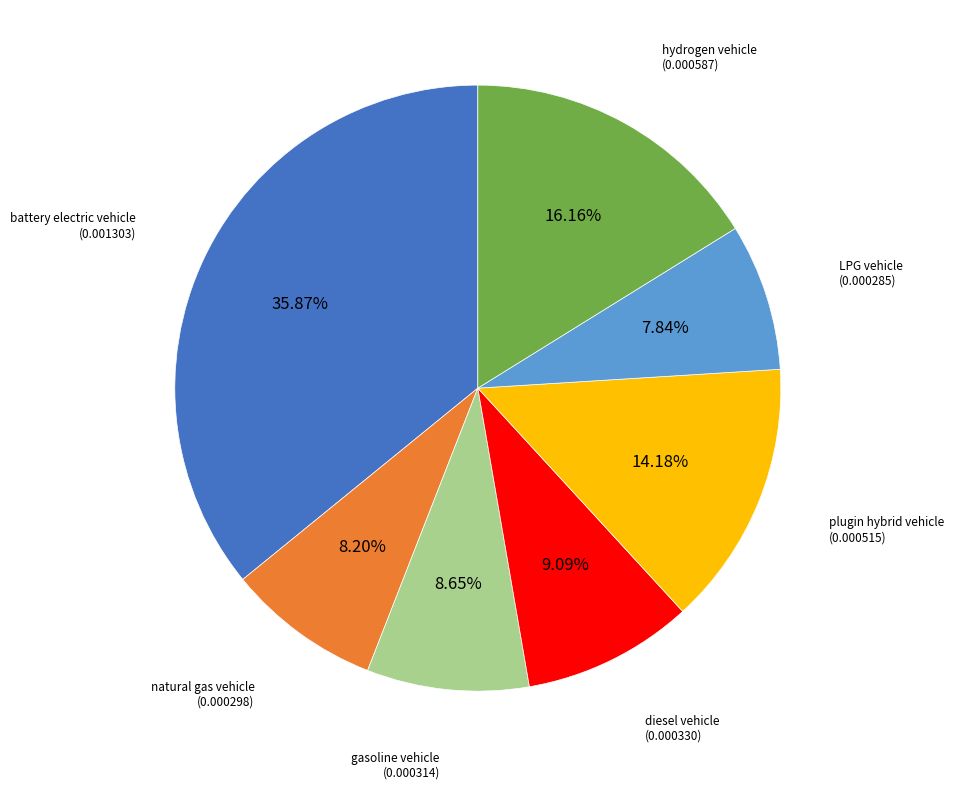

Does any single category account for the majority?

No